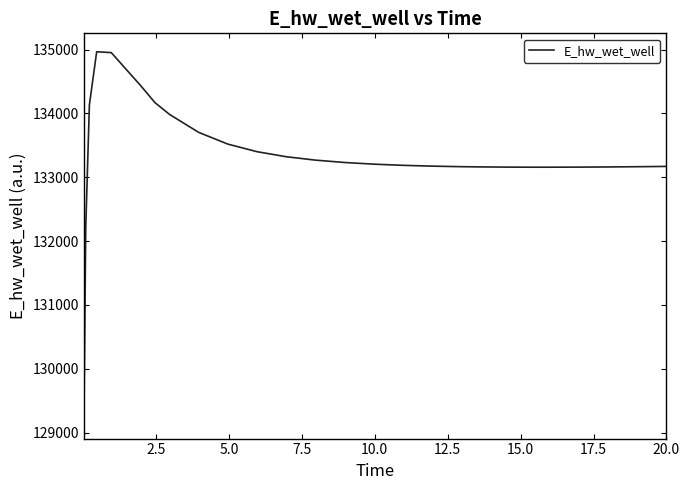

What is the difference between the maximum and minimum values?

5769.4